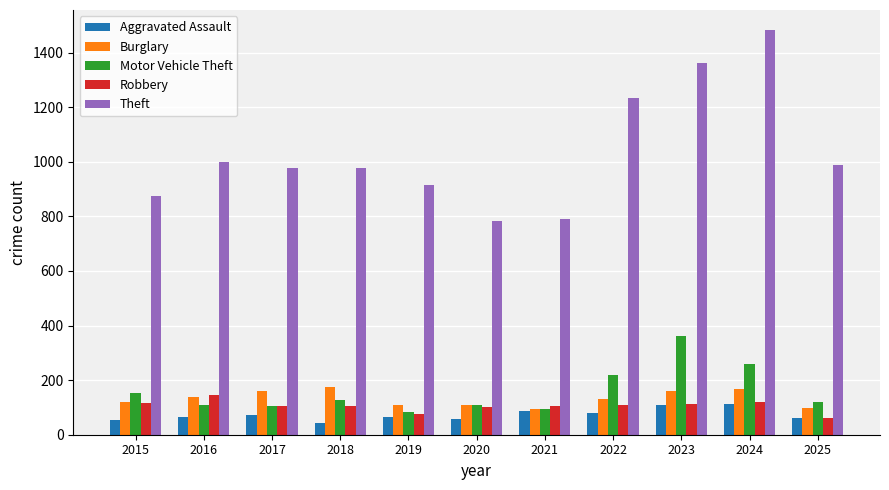

How many bars are there in total?

55